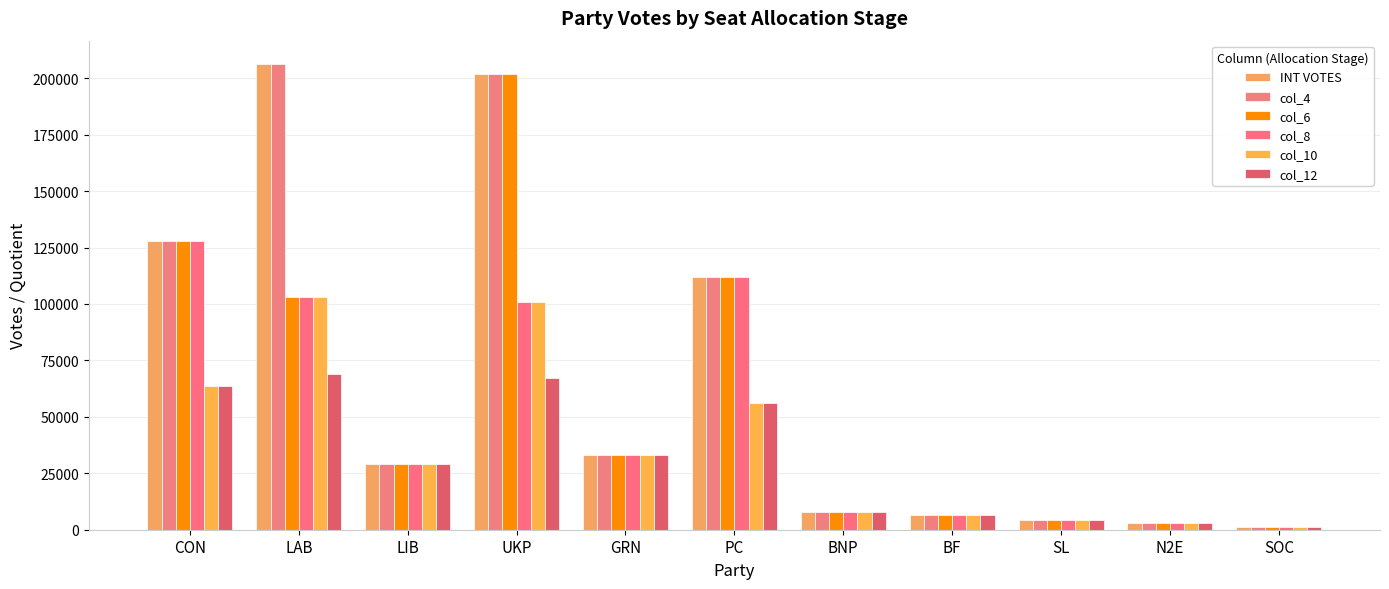

What is the sum of all col_10 values?

409099.5